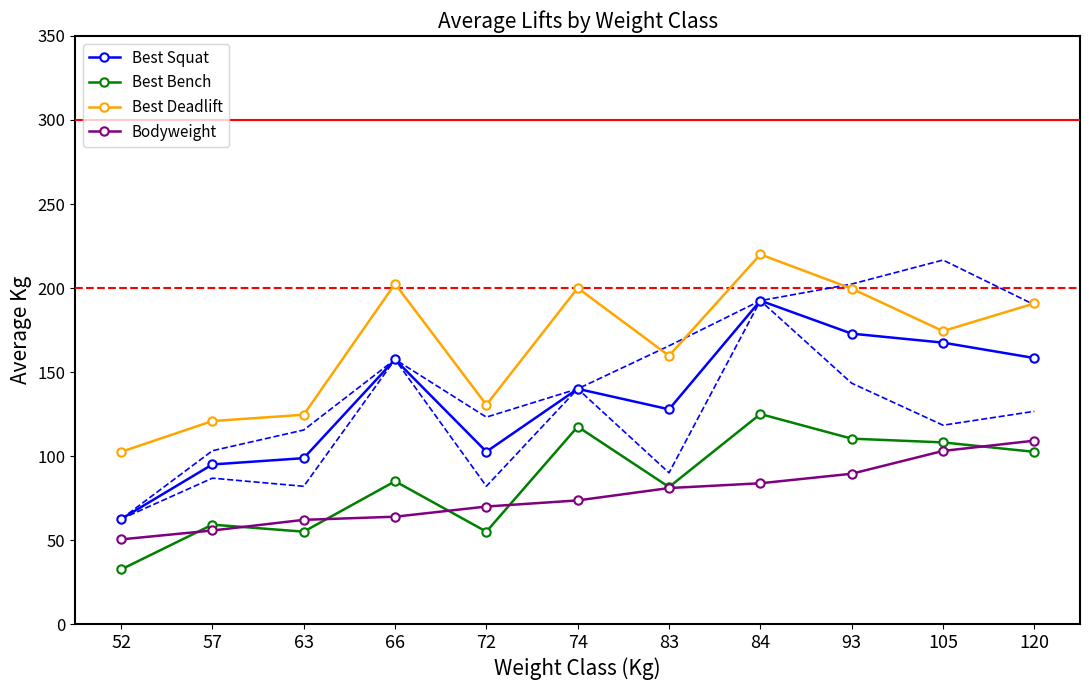

At 52, list the series in order from smallest to largest.

Best Bench, Bodyweight, Best Squat, Best Deadlift